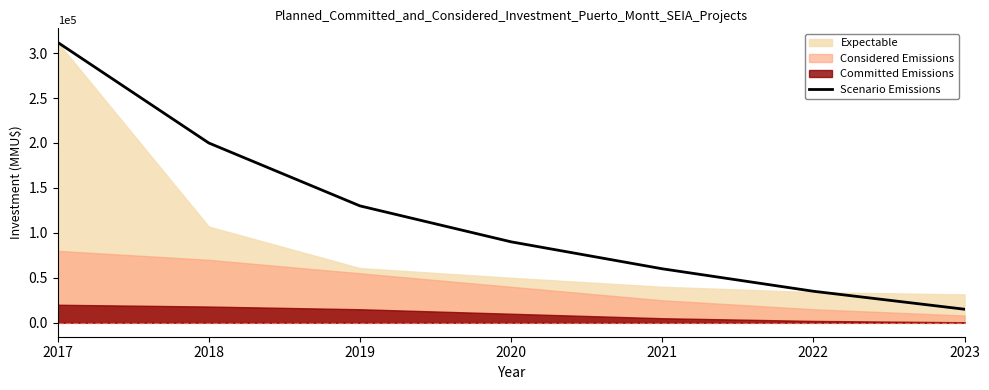

How many lines are shown in the chart?

1